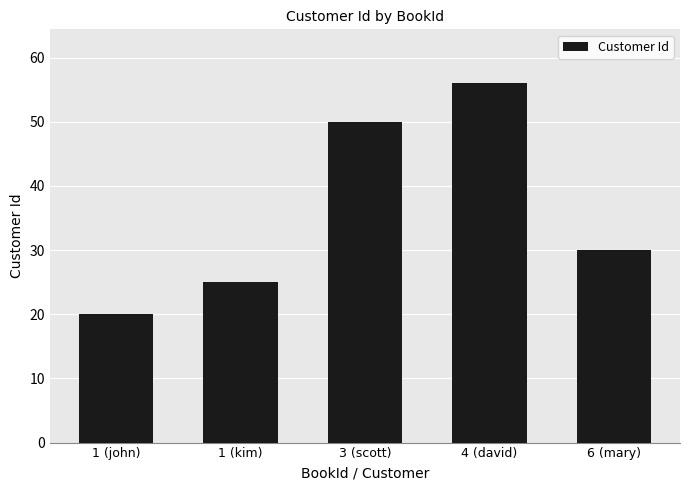

How many values are below 30?

2